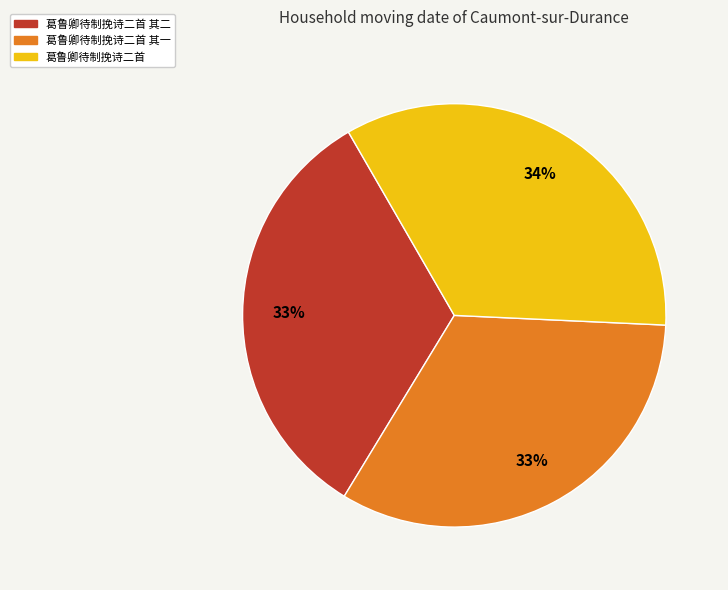

Does any single category account for the majority?

No